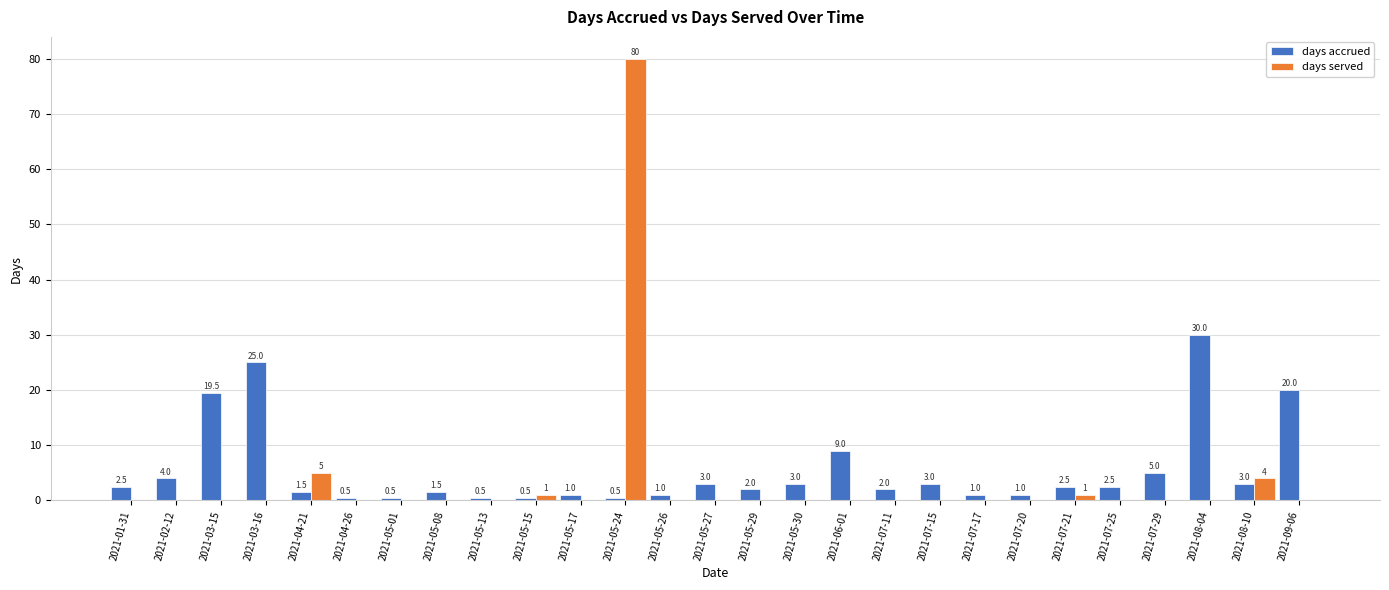

What is the sum of all days served values?

91.0